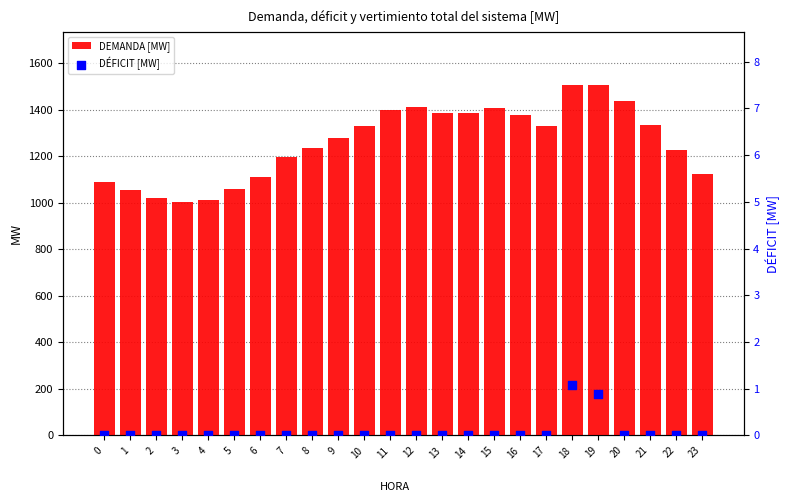

Which series has the widest spread of Y values?

DEMANDA [MW]